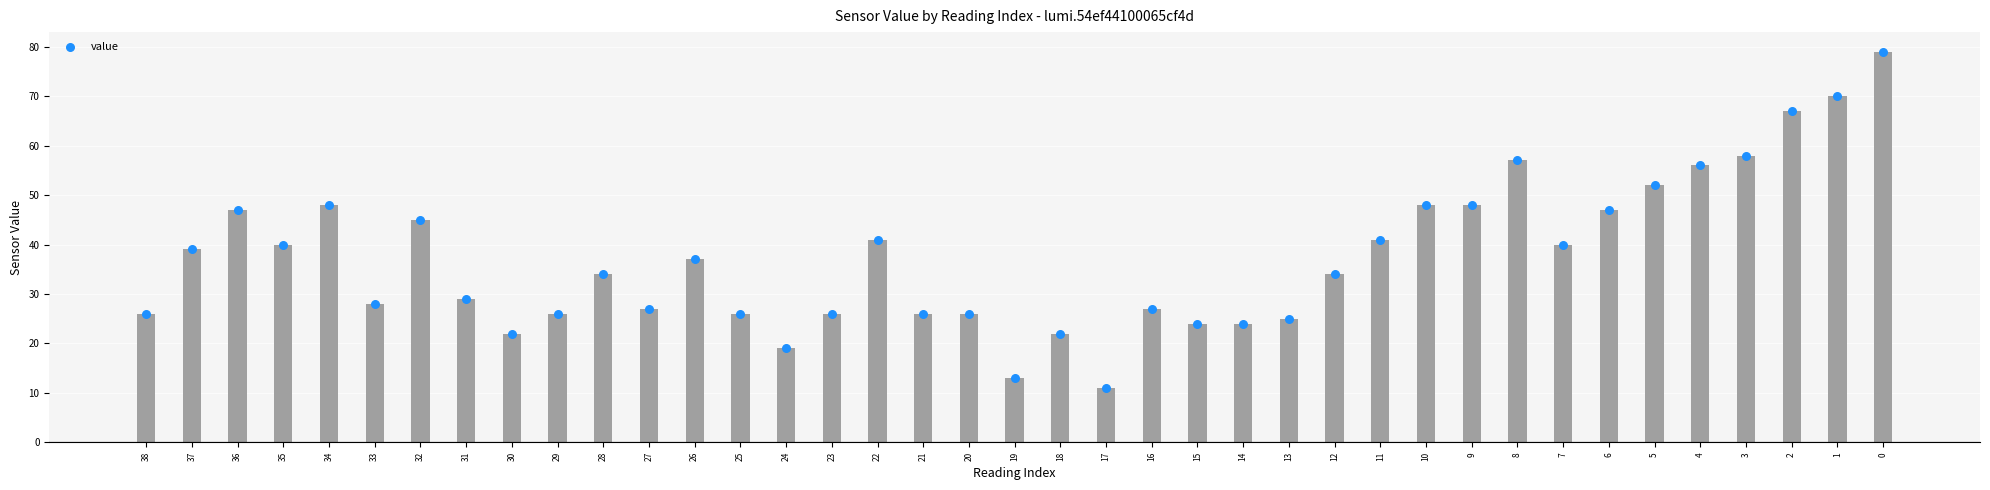

Approximately how many times larger is the value at 8 compared to 5?

1.1